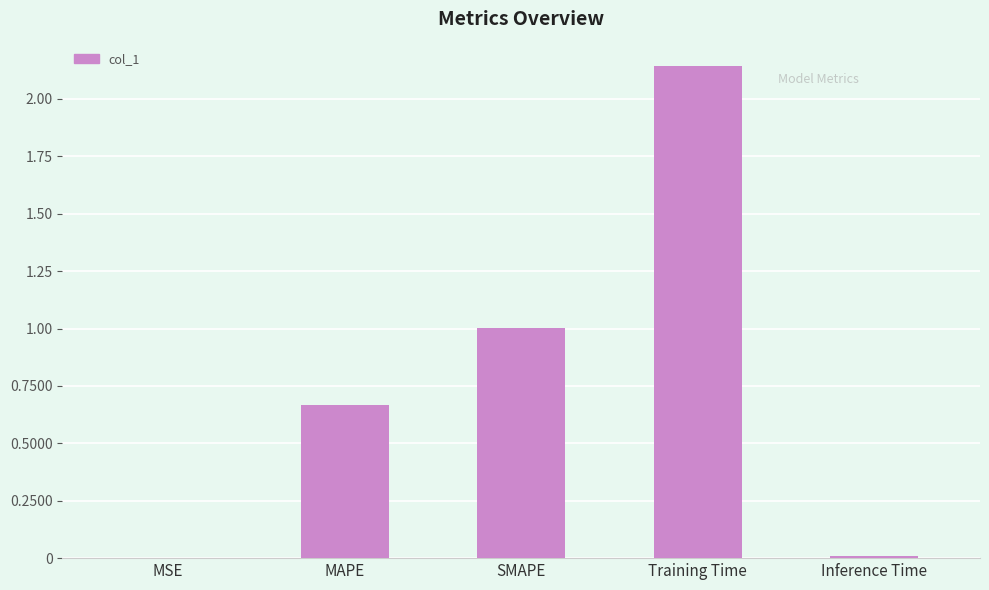

Are the bars horizontal?

No